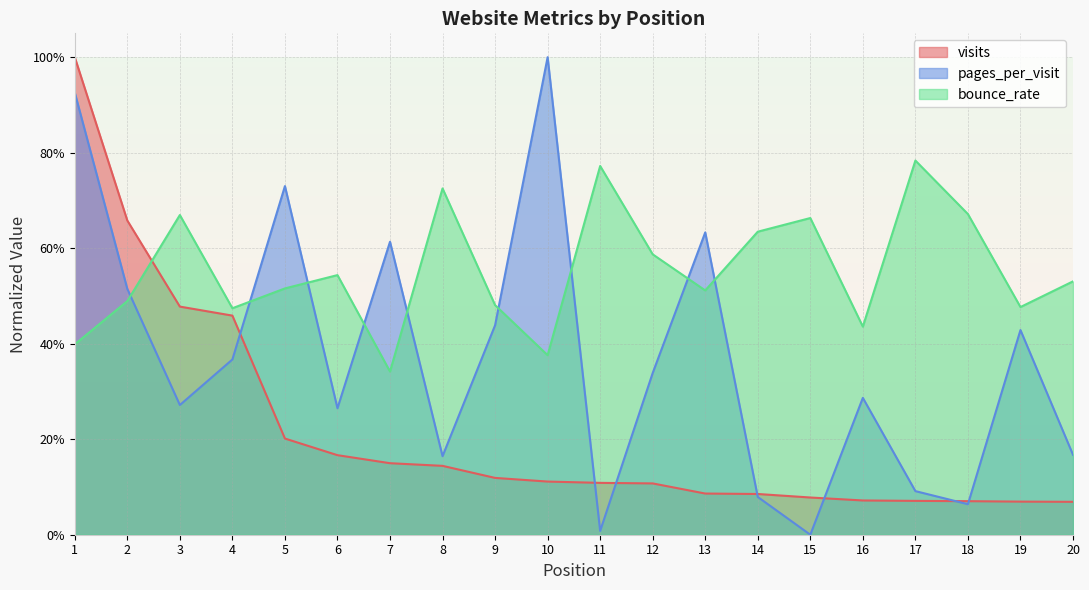

Is the value of visits at 13 greater than the value of bounce_rate at 8?

No